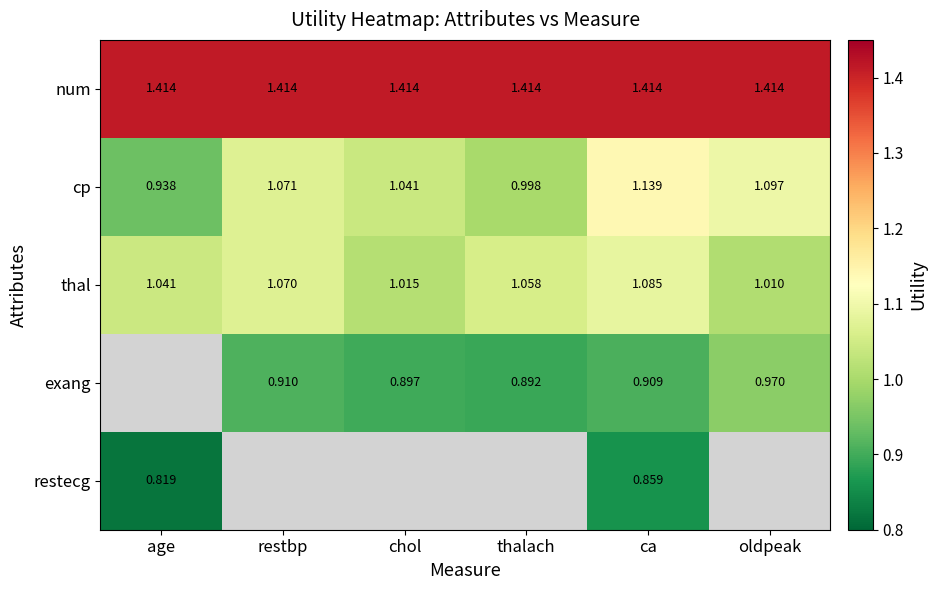

What is the difference between the highest and lowest values at ca?

0.6